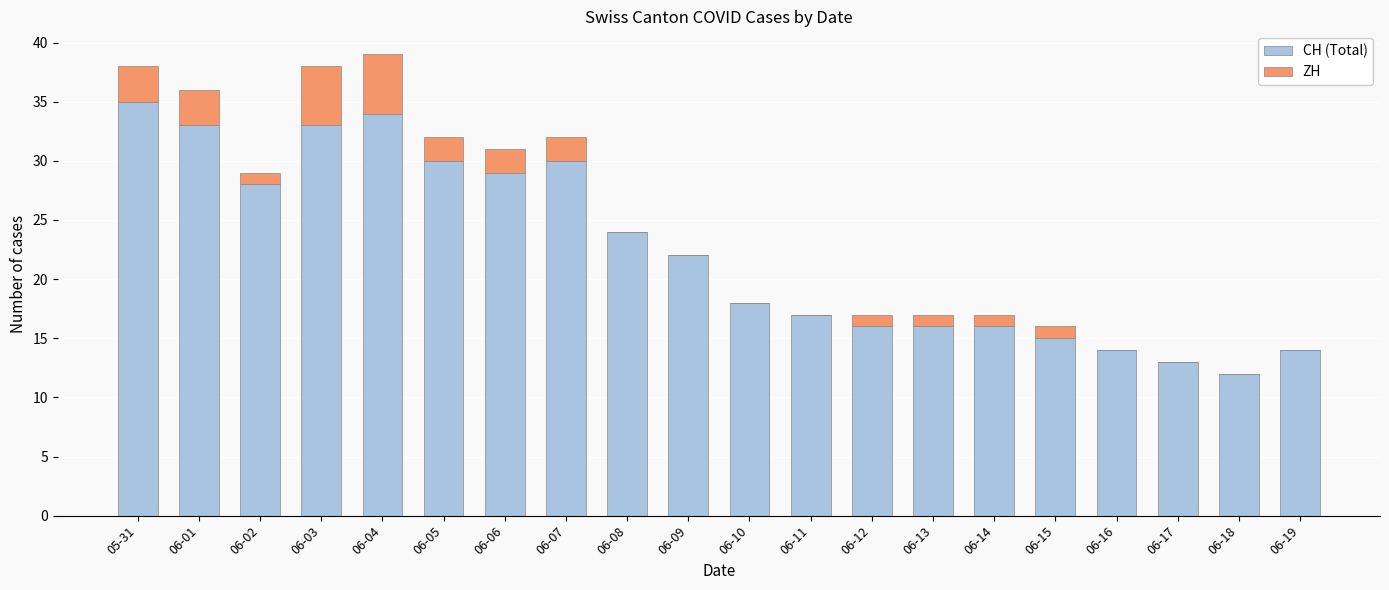

The CH (Total) series shows 5 at 06-12. True or false?

False